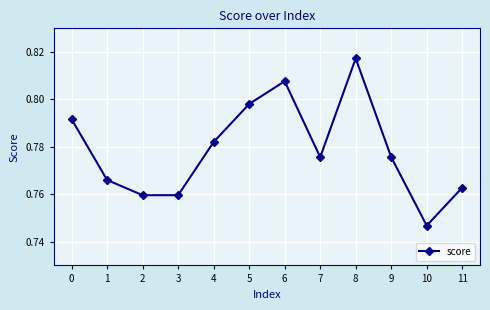

Where is the first local maximum?

6